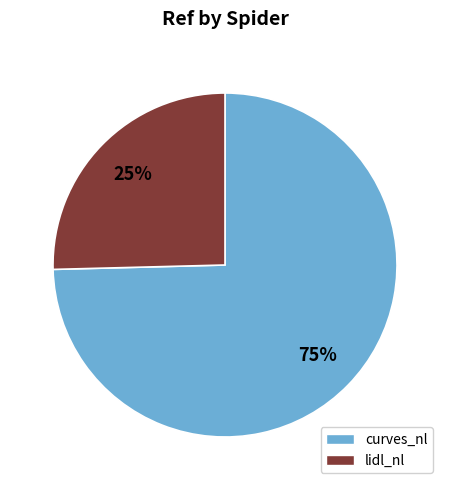

Is curves_nl the majority of the pie?

Yes